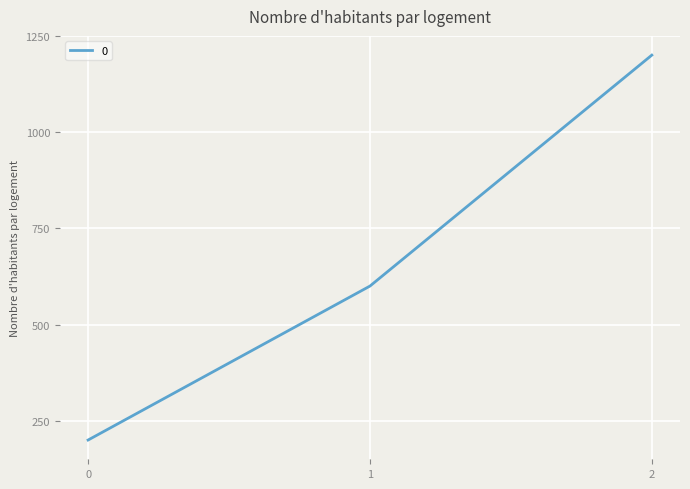

Between 1 and 0, which is larger?

1